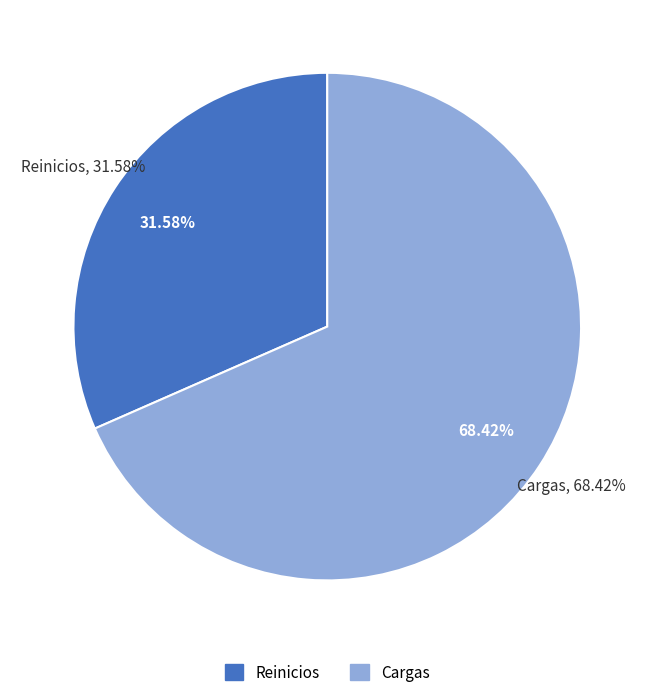

Which slice is the largest?

Cargas